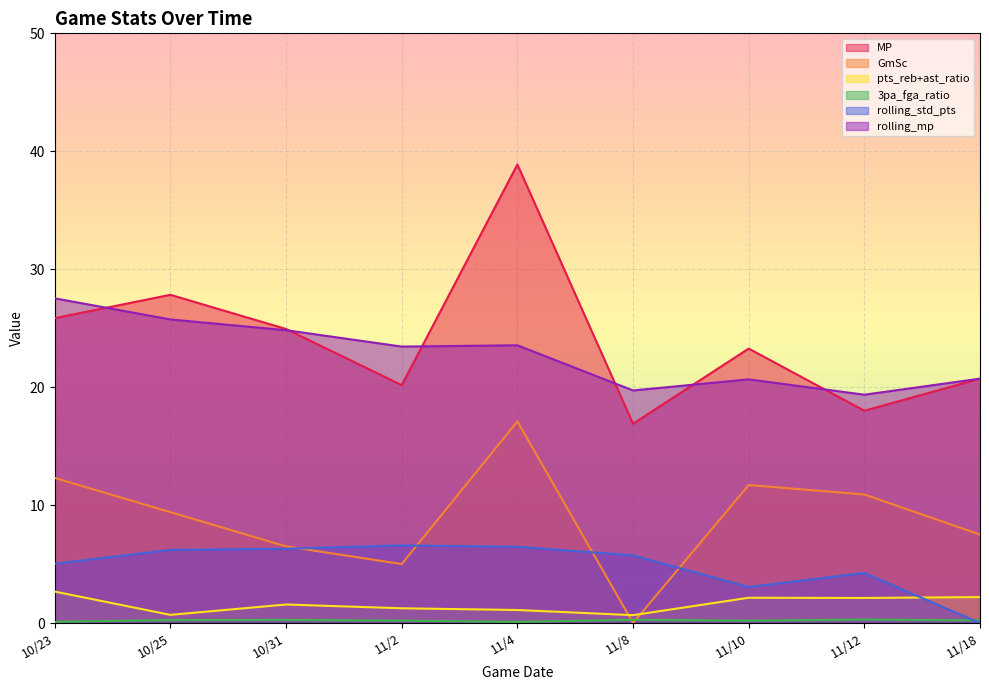

Reading left to right, extract all data points from this chart.

MP: 25.9	27.8	24.9	20.2	38.9	16.9	23.3	18.0	20.7
GmSc: 12.3	9.4	6.5	5.0	17.1	0.0	11.7	10.9	7.5
pts_reb+ast_ratio: 2.7	0.7	1.6	1.2	1.1	0.7	2.1	2.1	2.2
3pa_fga_ratio: 0.1	0.2	0.3	0.2	0.1	0.3	0.2	0.3	0.2
rolling_std_pts: 5.0	6.2	6.3	6.6	6.5	5.7	3.1	4.2	0.0
rolling_mp: 27.5	25.7	24.8	23.4	23.6	19.7	20.7	19.4	20.7